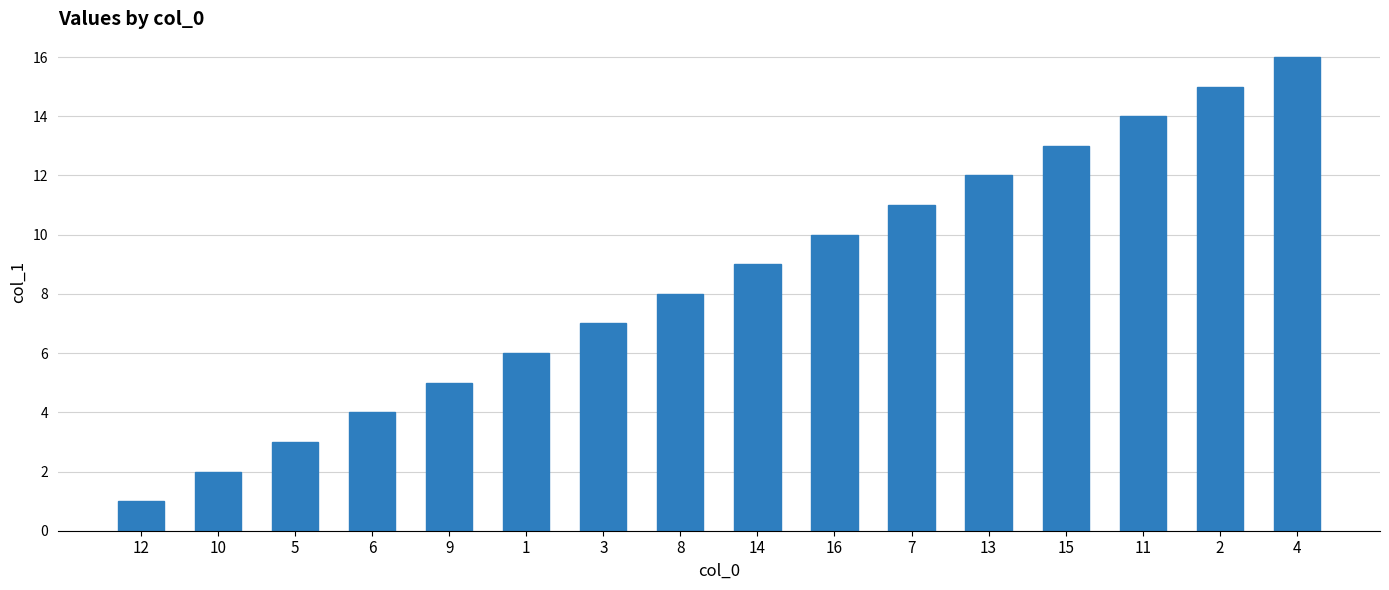

At which category does the chart reach its minimum across all series?

12